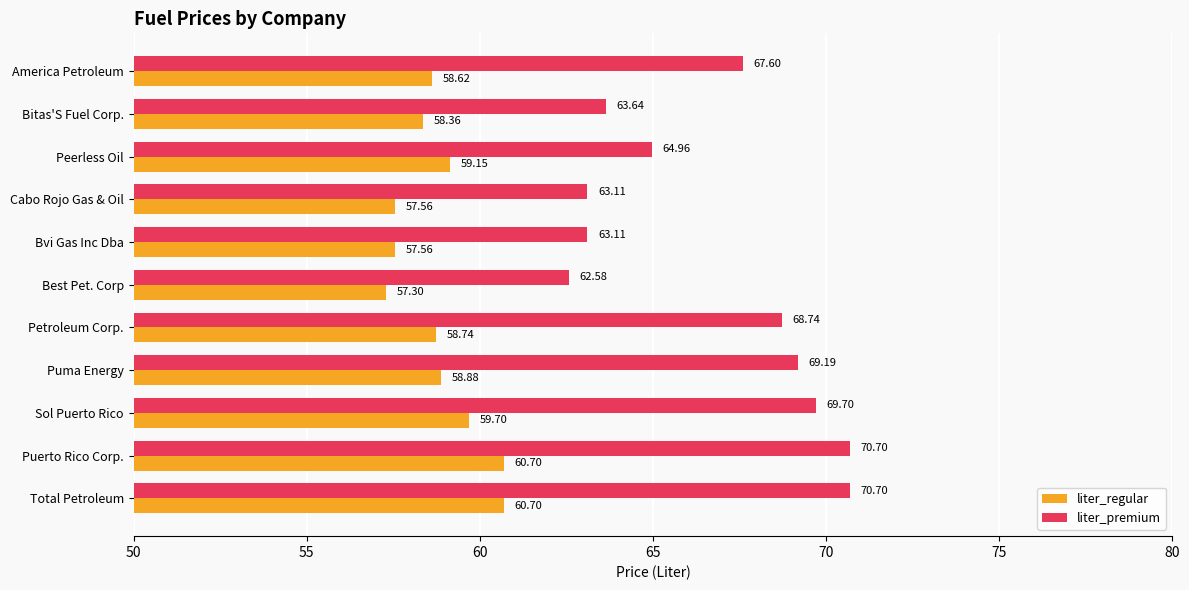

At which label is liter_regular closest to 59?

Puma Energy